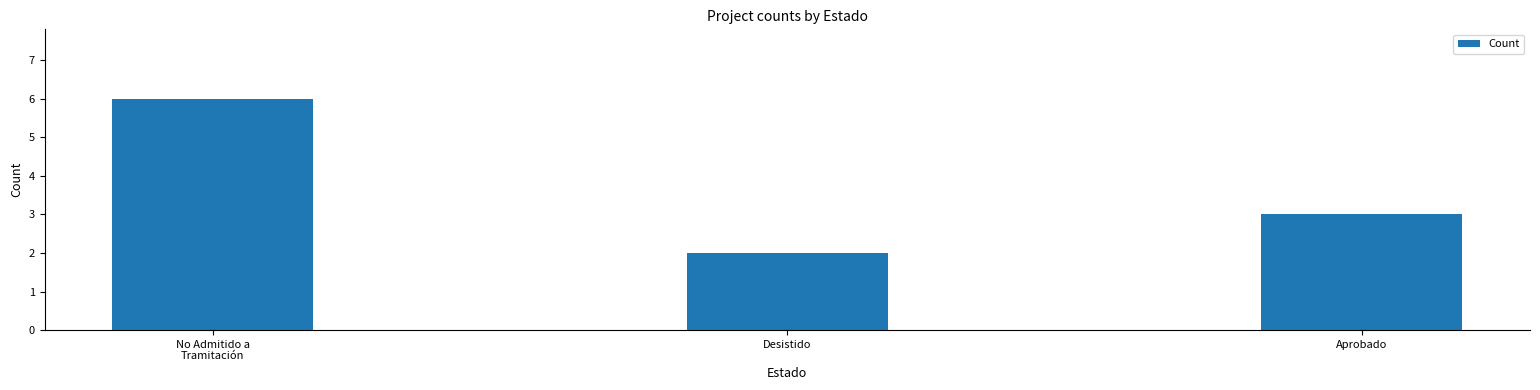

Reading right to left, transcribe all the data shown in this chart.

Aprobado=3	Desistido=2	No Admitido a
Tramitación=6